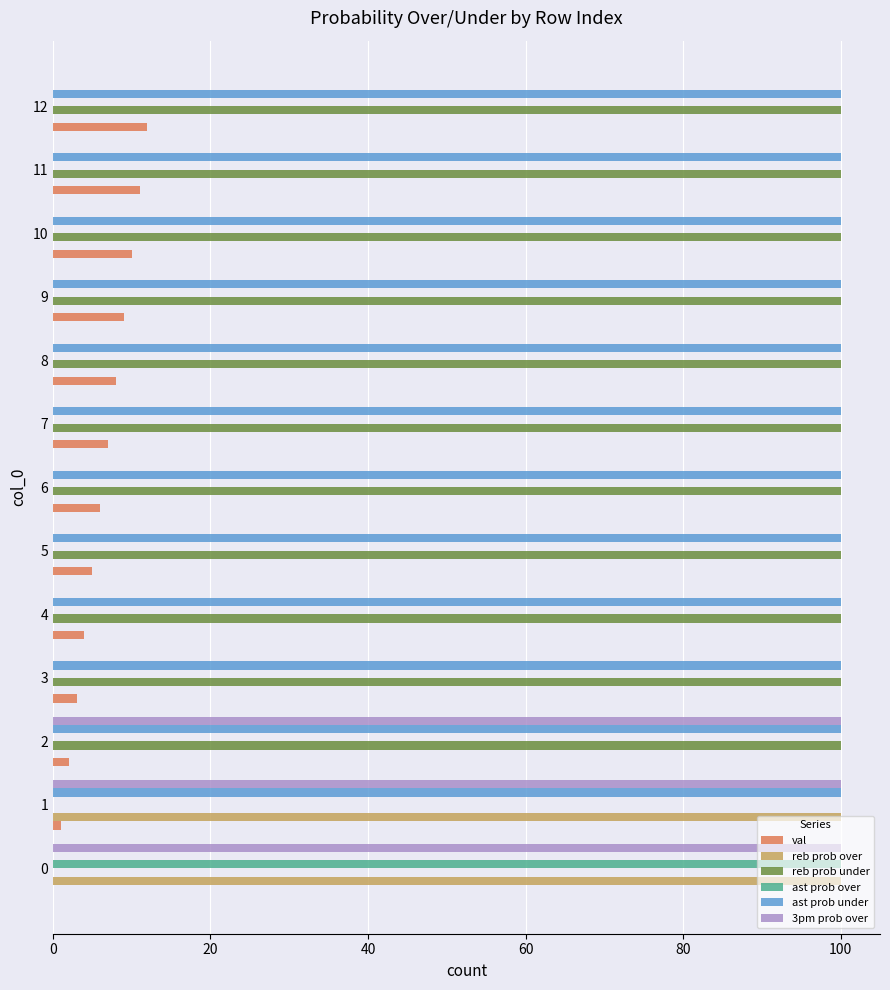

Which series has the largest total across all categories?

ast prob under